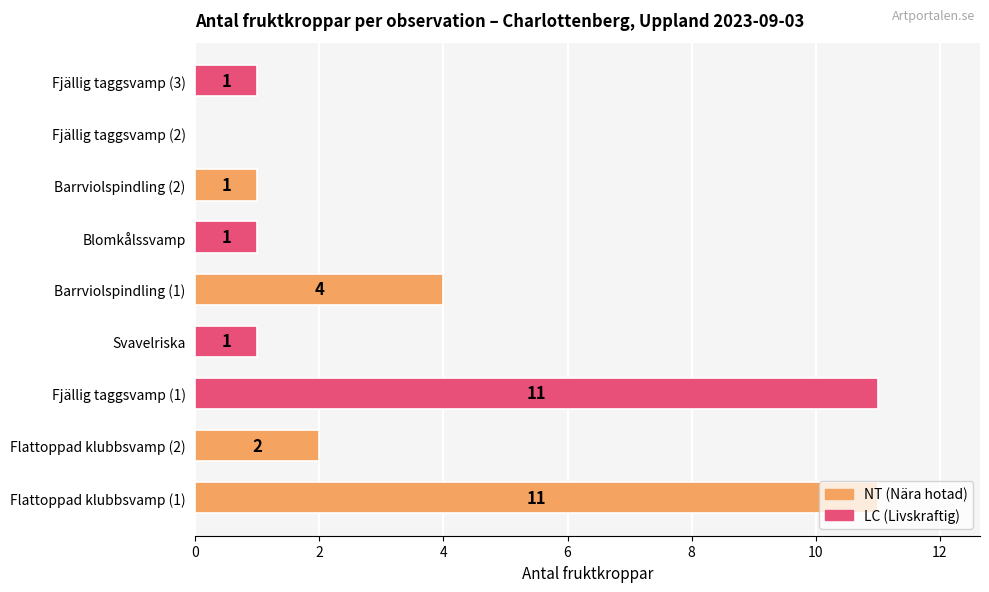

Count the number of categories in the chart.

9